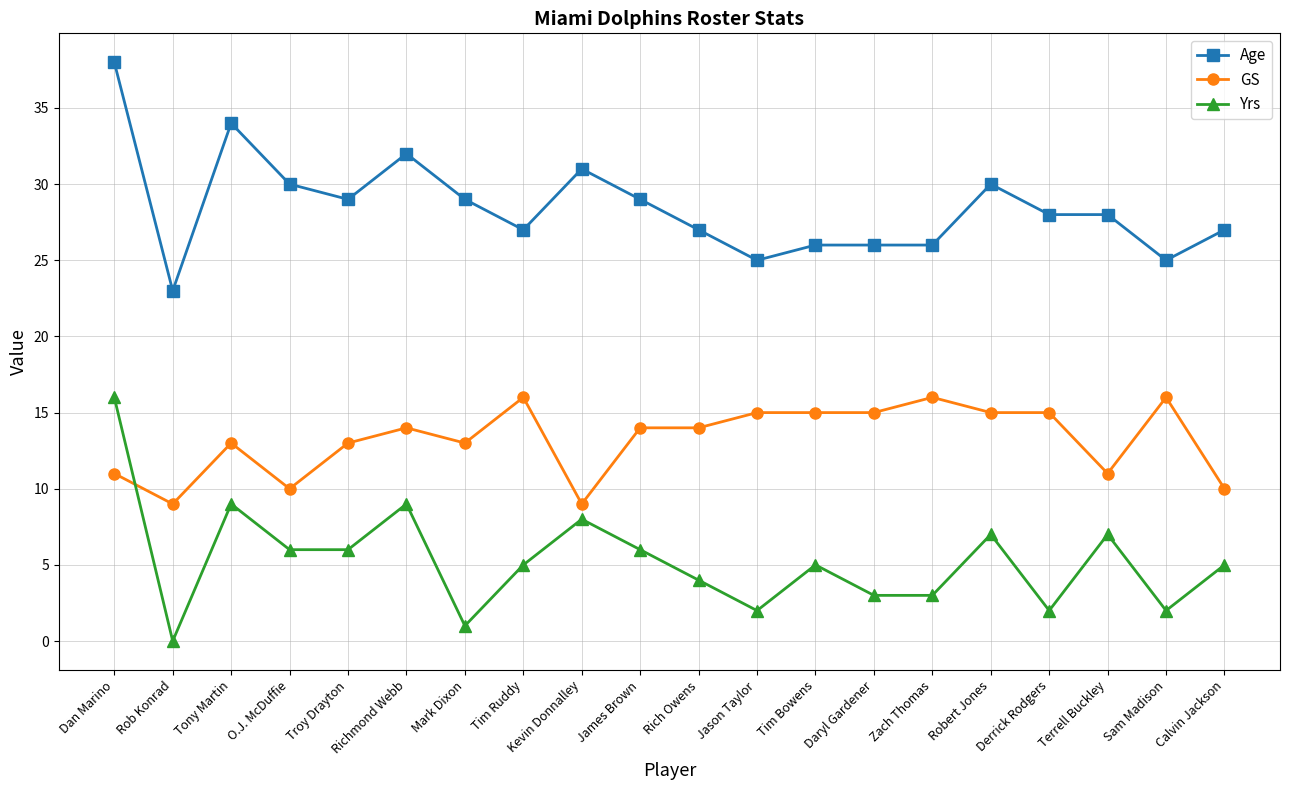

Reading right to left, extract all data points from this chart.

Age: Calvin Jackson=27	Sam Madison=25	Terrell Buckley=28	Derrick Rodgers=28	Robert Jones=30	Zach Thomas=26	Daryl Gardener=26	Tim Bowens=26	Jason Taylor=25	Rich Owens=27	James Brown=29	Kevin Donnalley=31	Tim Ruddy=27	Mark Dixon=29	Richmond Webb=32	Troy Drayton=29	O.J. McDuffie=30	Tony Martin=34	Rob Konrad=23	Dan Marino=38
GS: Calvin Jackson=10	Sam Madison=16	Terrell Buckley=11	Derrick Rodgers=15	Robert Jones=15	Zach Thomas=16	Daryl Gardener=15	Tim Bowens=15	Jason Taylor=15	Rich Owens=14	James Brown=14	Kevin Donnalley=9	Tim Ruddy=16	Mark Dixon=13	Richmond Webb=14	Troy Drayton=13	O.J. McDuffie=10	Tony Martin=13	Rob Konrad=9	Dan Marino=11
Yrs: Calvin Jackson=5	Sam Madison=2	Terrell Buckley=7	Derrick Rodgers=2	Robert Jones=7	Zach Thomas=3	Daryl Gardener=3	Tim Bowens=5	Jason Taylor=2	Rich Owens=4	James Brown=6	Kevin Donnalley=8	Tim Ruddy=5	Mark Dixon=1	Richmond Webb=9	Troy Drayton=6	O.J. McDuffie=6	Tony Martin=9	Rob Konrad=0	Dan Marino=16